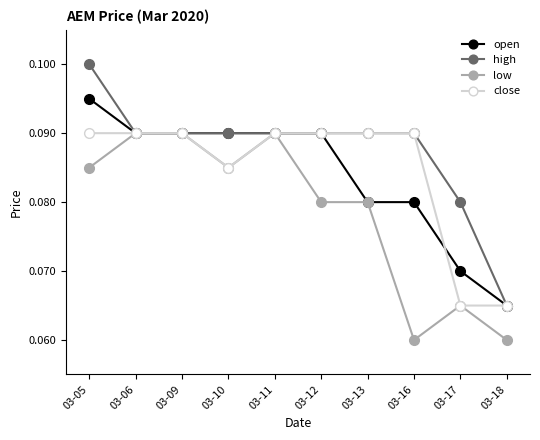

What is the total value across all series at 03-06?

0.4